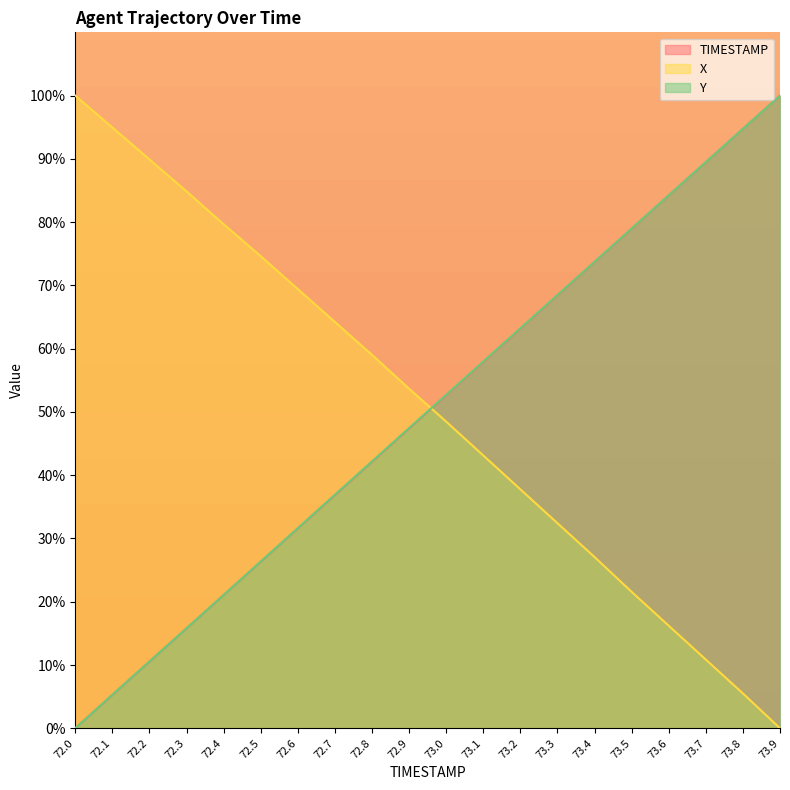

Which series has the largest total across all categories?

X